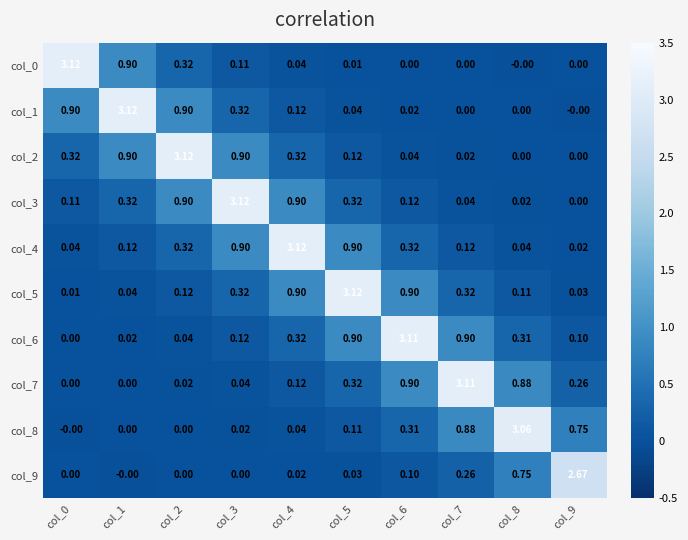

Reading right to left, what are all the values shown in this chart?

col_0: col_9=0.0	col_8=-0.0	col_7=0.0	col_6=0.0	col_5=0.0	col_4=0.0	col_3=0.1	col_2=0.3	col_1=0.9	col_0=3.1
col_1: col_9=-0.0	col_8=0.0	col_7=0.0	col_6=0.0	col_5=0.0	col_4=0.1	col_3=0.3	col_2=0.9	col_1=3.1	col_0=0.9
col_2: col_9=0.0	col_8=0.0	col_7=0.0	col_6=0.0	col_5=0.1	col_4=0.3	col_3=0.9	col_2=3.1	col_1=0.9	col_0=0.3
col_3: col_9=0.0	col_8=0.0	col_7=0.0	col_6=0.1	col_5=0.3	col_4=0.9	col_3=3.1	col_2=0.9	col_1=0.3	col_0=0.1
col_4: col_9=0.0	col_8=0.0	col_7=0.1	col_6=0.3	col_5=0.9	col_4=3.1	col_3=0.9	col_2=0.3	col_1=0.1	col_0=0.0
col_5: col_9=0.0	col_8=0.1	col_7=0.3	col_6=0.9	col_5=3.1	col_4=0.9	col_3=0.3	col_2=0.1	col_1=0.0	col_0=0.0
col_6: col_9=0.1	col_8=0.3	col_7=0.9	col_6=3.1	col_5=0.9	col_4=0.3	col_3=0.1	col_2=0.0	col_1=0.0	col_0=0.0
col_7: col_9=0.3	col_8=0.9	col_7=3.1	col_6=0.9	col_5=0.3	col_4=0.1	col_3=0.0	col_2=0.0	col_1=0.0	col_0=0.0
col_8: col_9=0.8	col_8=3.1	col_7=0.9	col_6=0.3	col_5=0.1	col_4=0.0	col_3=0.0	col_2=0.0	col_1=0.0	col_0=-0.0
col_9: col_9=2.7	col_8=0.8	col_7=0.3	col_6=0.1	col_5=0.0	col_4=0.0	col_3=0.0	col_2=0.0	col_1=-0.0	col_0=0.0